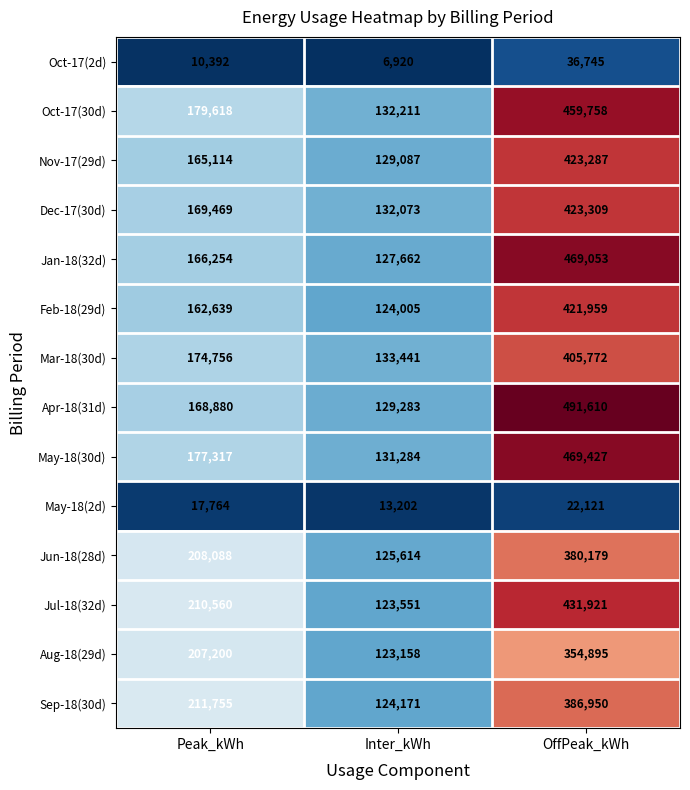

Between Peak_kWh and Inter_kWh, which series saw the biggest shift?

Sep-18(30d)